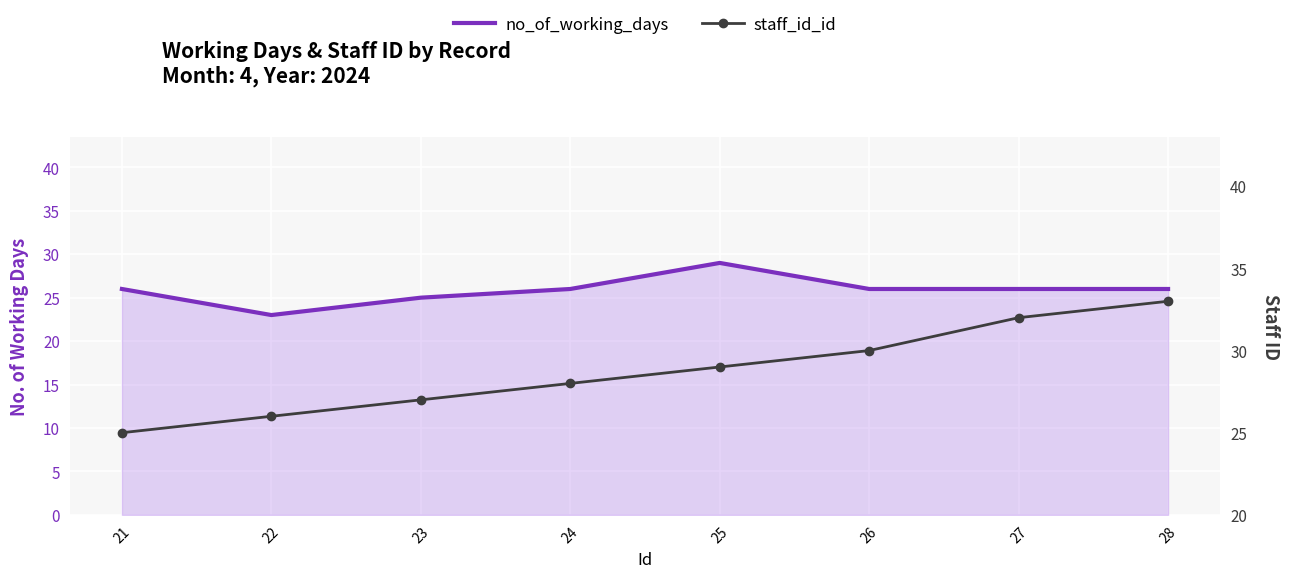

How many interior local peaks does the no_of_working_days series have?

1